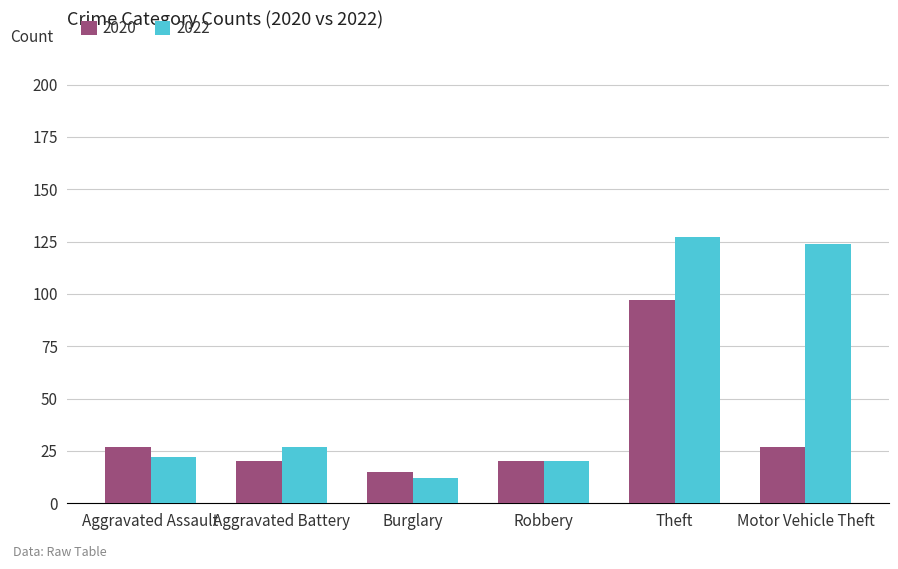

At how many categories does at least one series exceed 81?

2